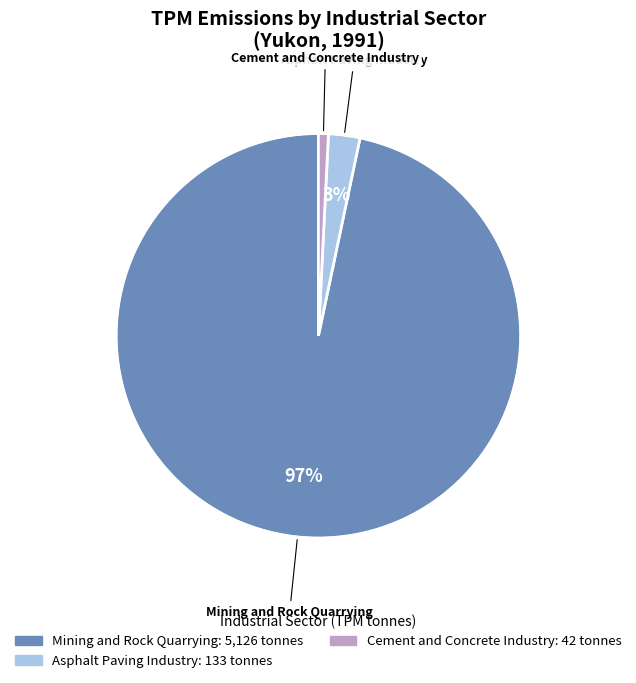

Is there any slice that represents more than half of the pie?

Yes